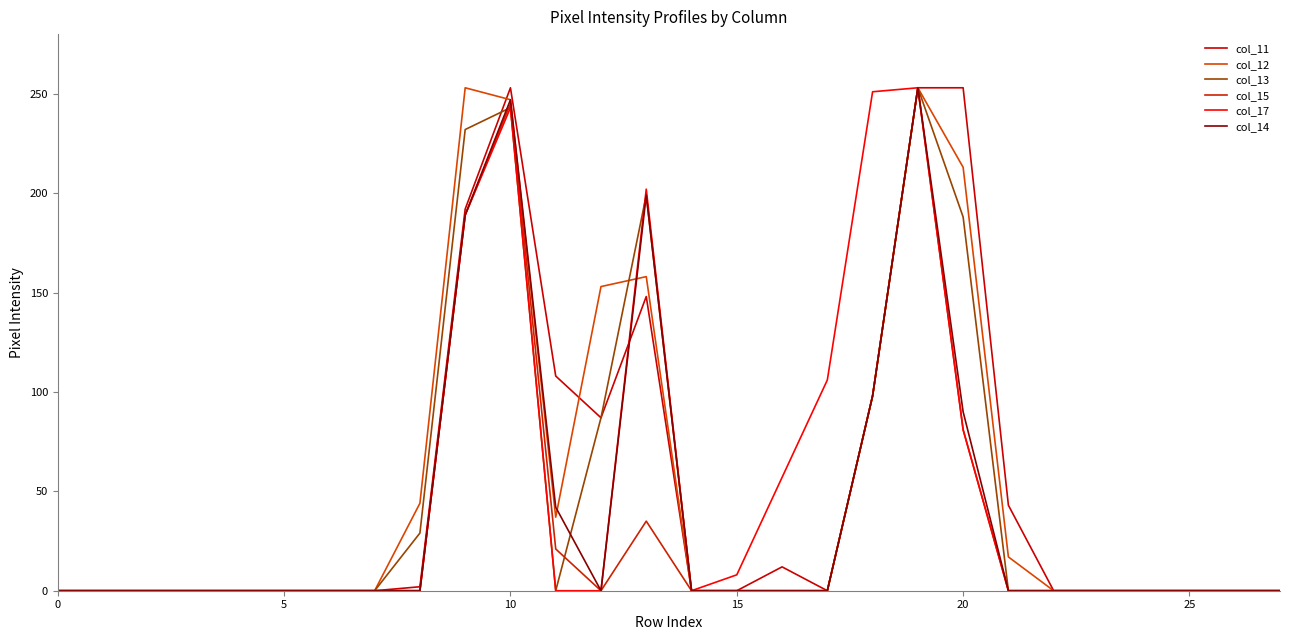

True or false: col_12 and col_15 cross at least once.

False